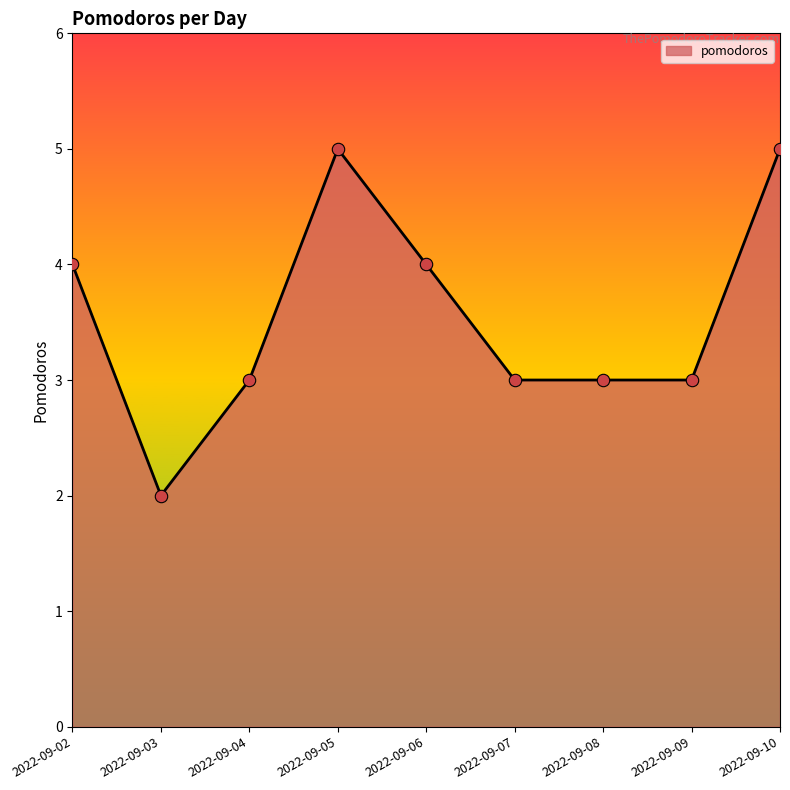

What is the change in value from 2022-09-02 to 2022-09-03?

-2